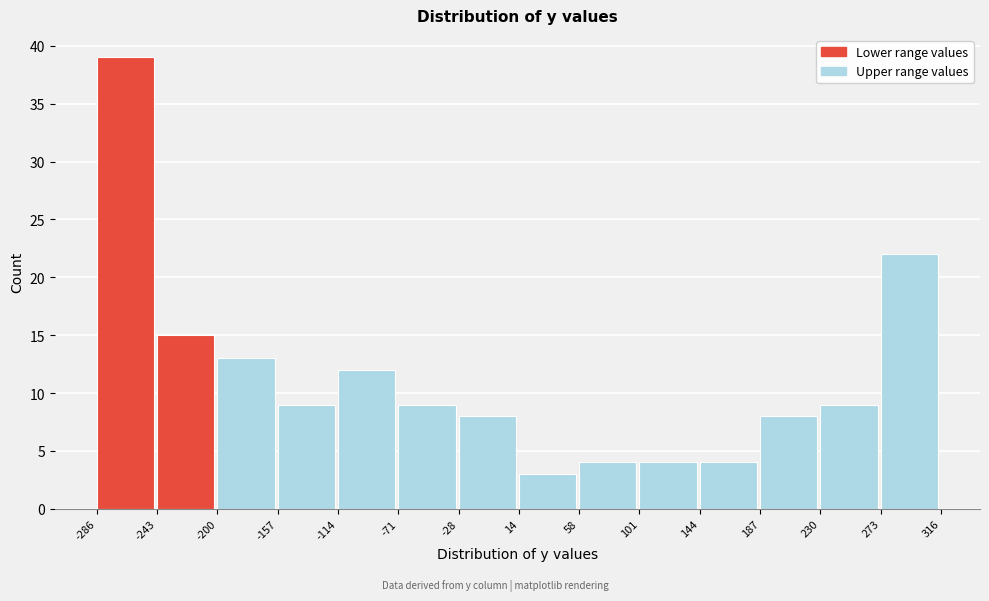

Over which range of the x-axis is the bar tallest?

-286 to -243